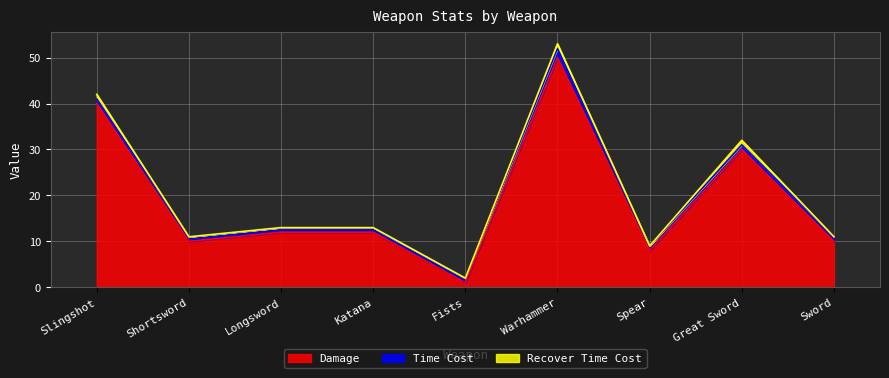

What is the sum of all Time Cost values?

10